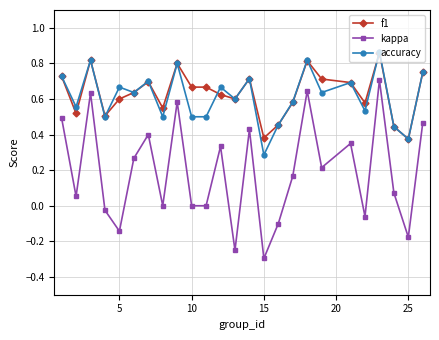

What is the lowest value of the kappa series?

-0.3